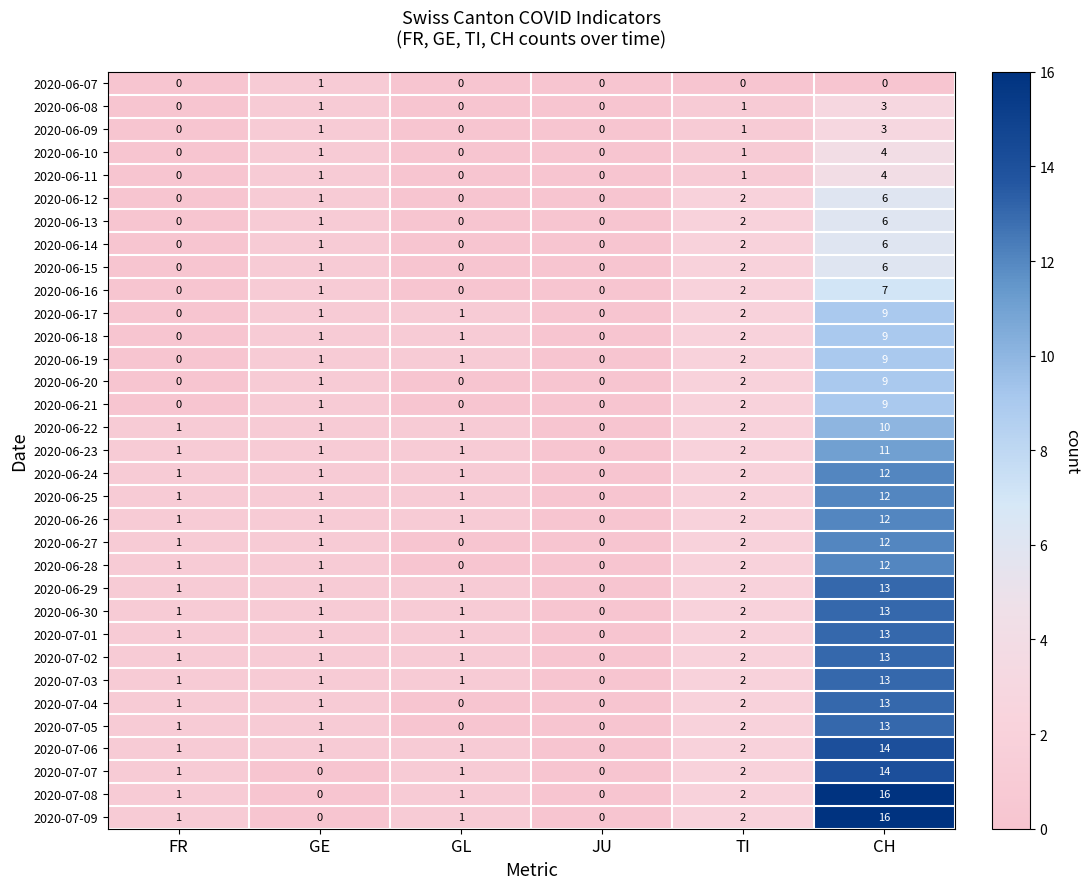

Count the number of categories in the chart.

6